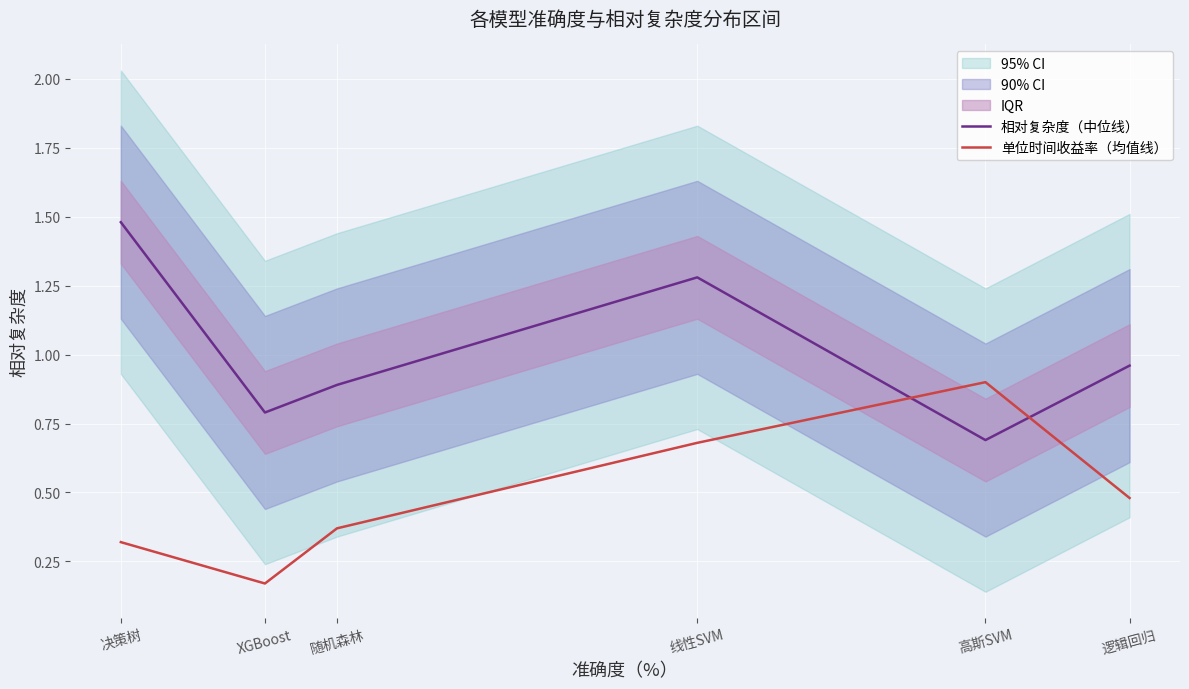

Which series has the largest total across all categories?

相对复杂度（中位线）